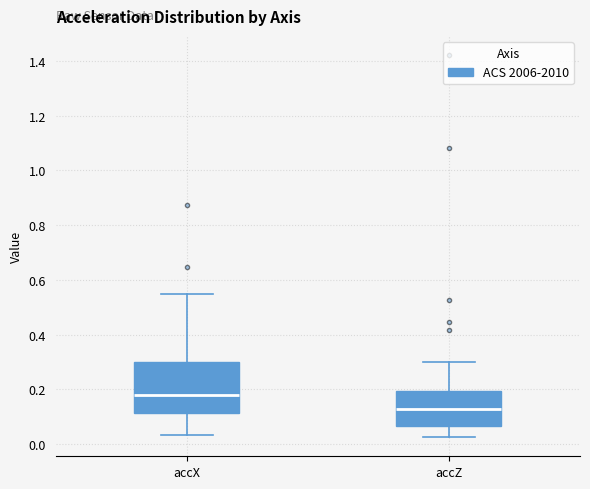

Which box has the highest median line?

accX